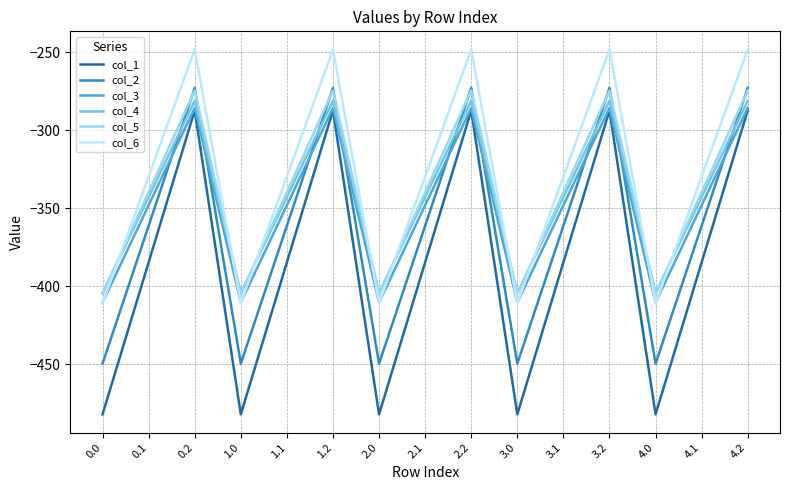

What is the maximum value shown in the chart?

-248.1